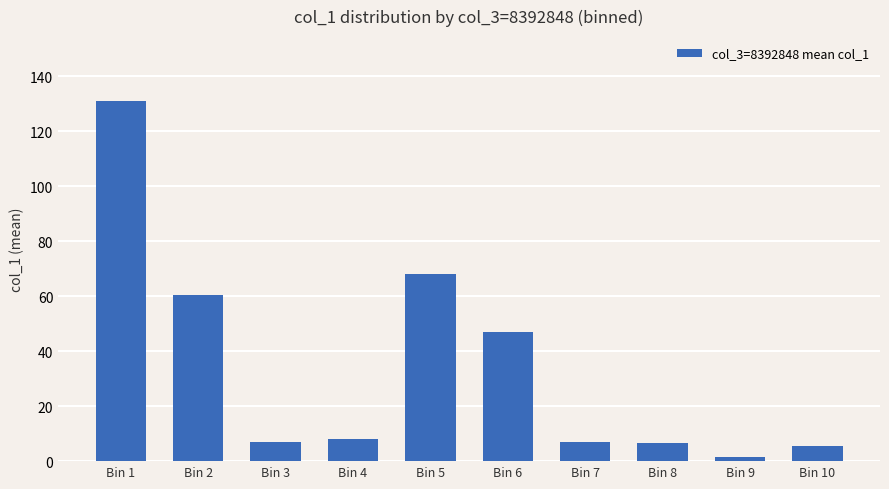

How many distinct data groups are displayed?

1